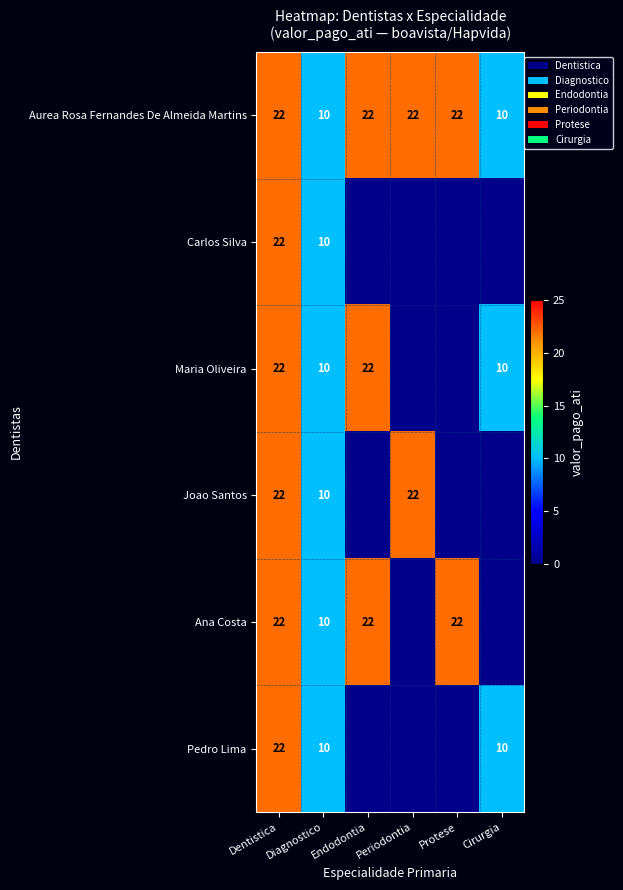

Is it true that Ana Costa equals 22 at Endodontia?

True